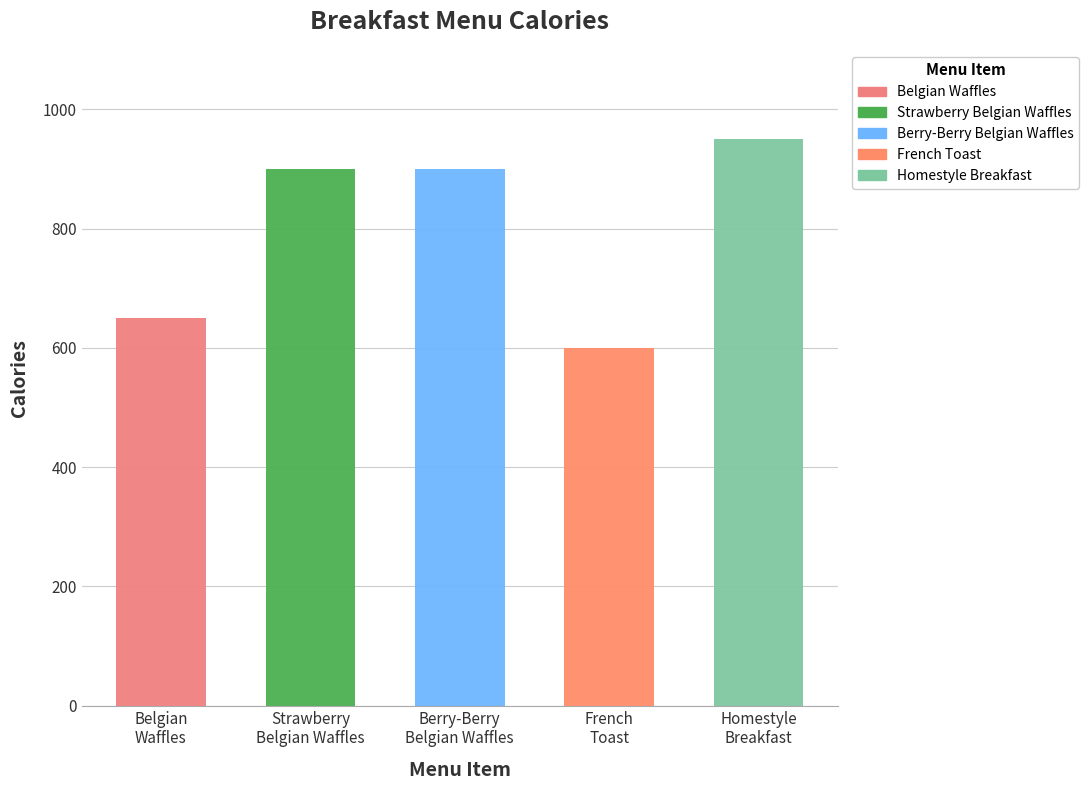

Rank the categories by value from highest to lowest.

Homestyle Breakfast, Strawberry Belgian Waffles, Berry-Berry Belgian Waffles, Belgian Waffles, French Toast